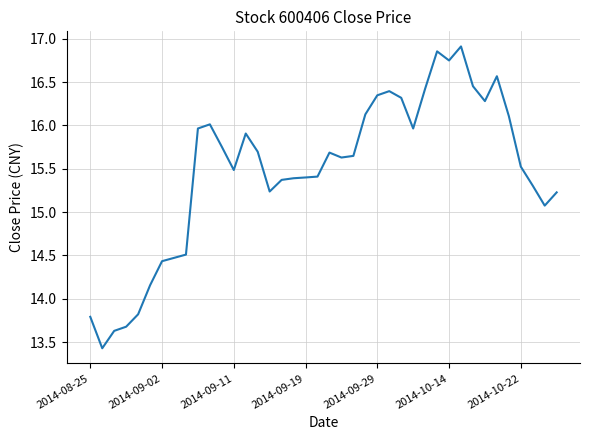

What is the minimum value shown in the chart?

13.4